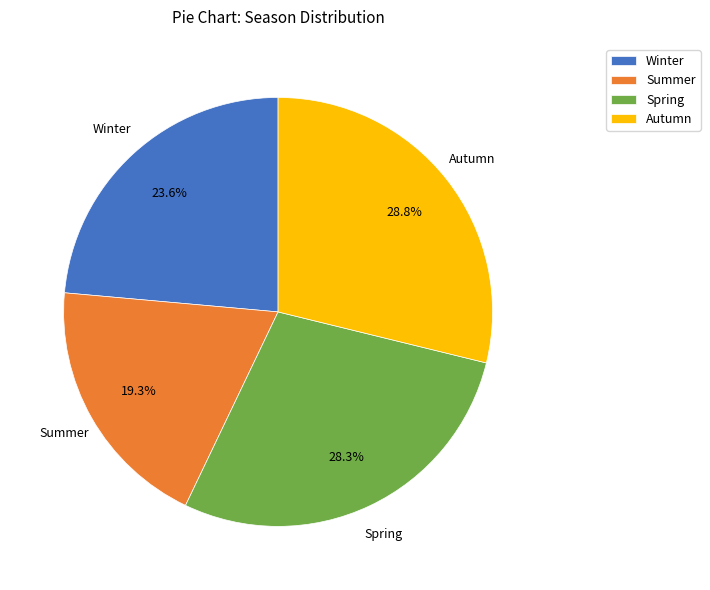

How many segments does this pie chart have?

4